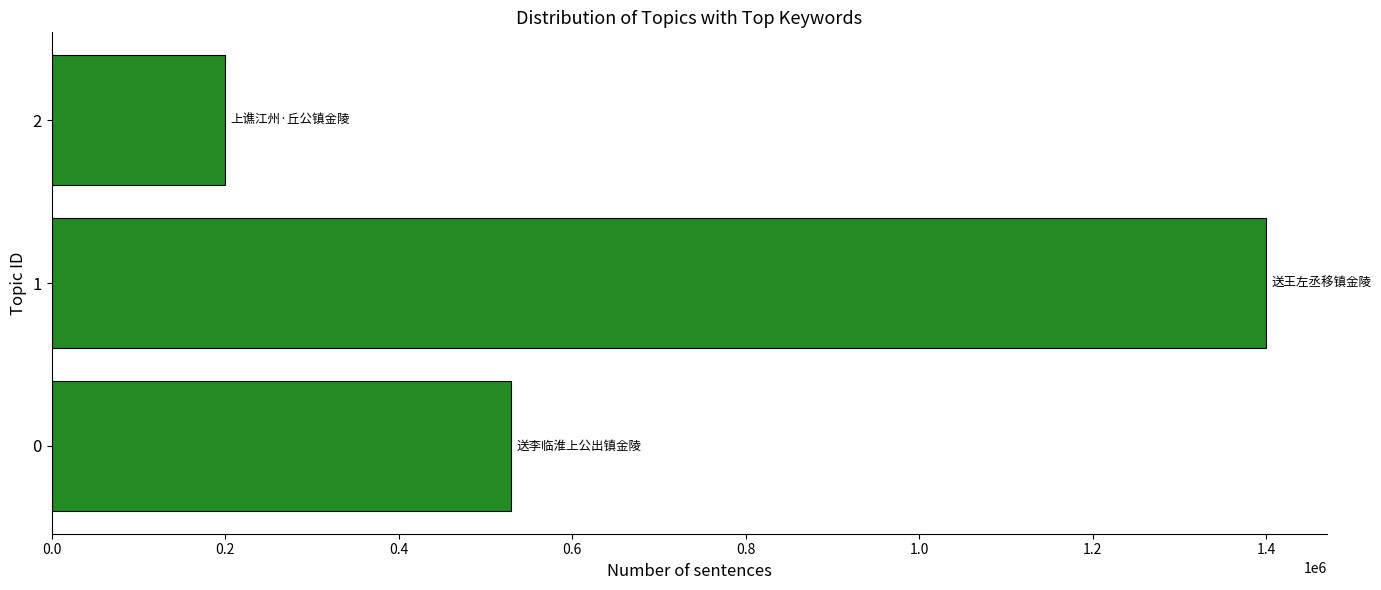

Reading bottom to top, extract all data points from this chart.

528953	1399589	199446